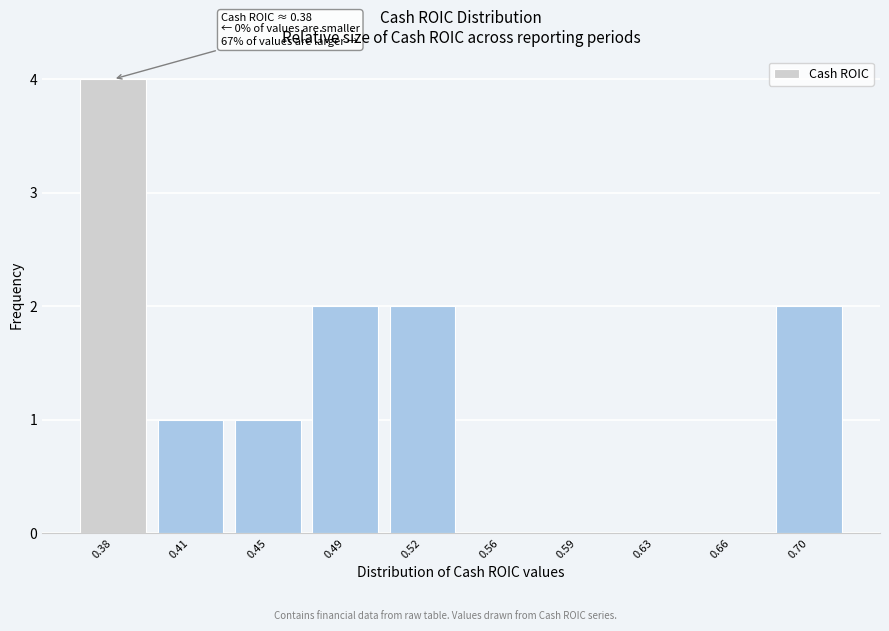

Reading right to left, list all the values displayed in this chart.

0.70=2	0.66=0	0.63=0	0.59=0	0.56=0	0.52=2	0.49=2	0.45=1	0.41=1	0.38=4